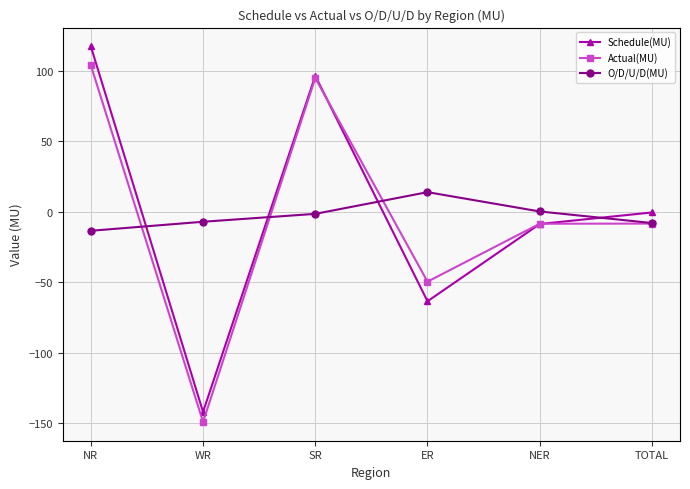

How many lines are shown in the chart?

3